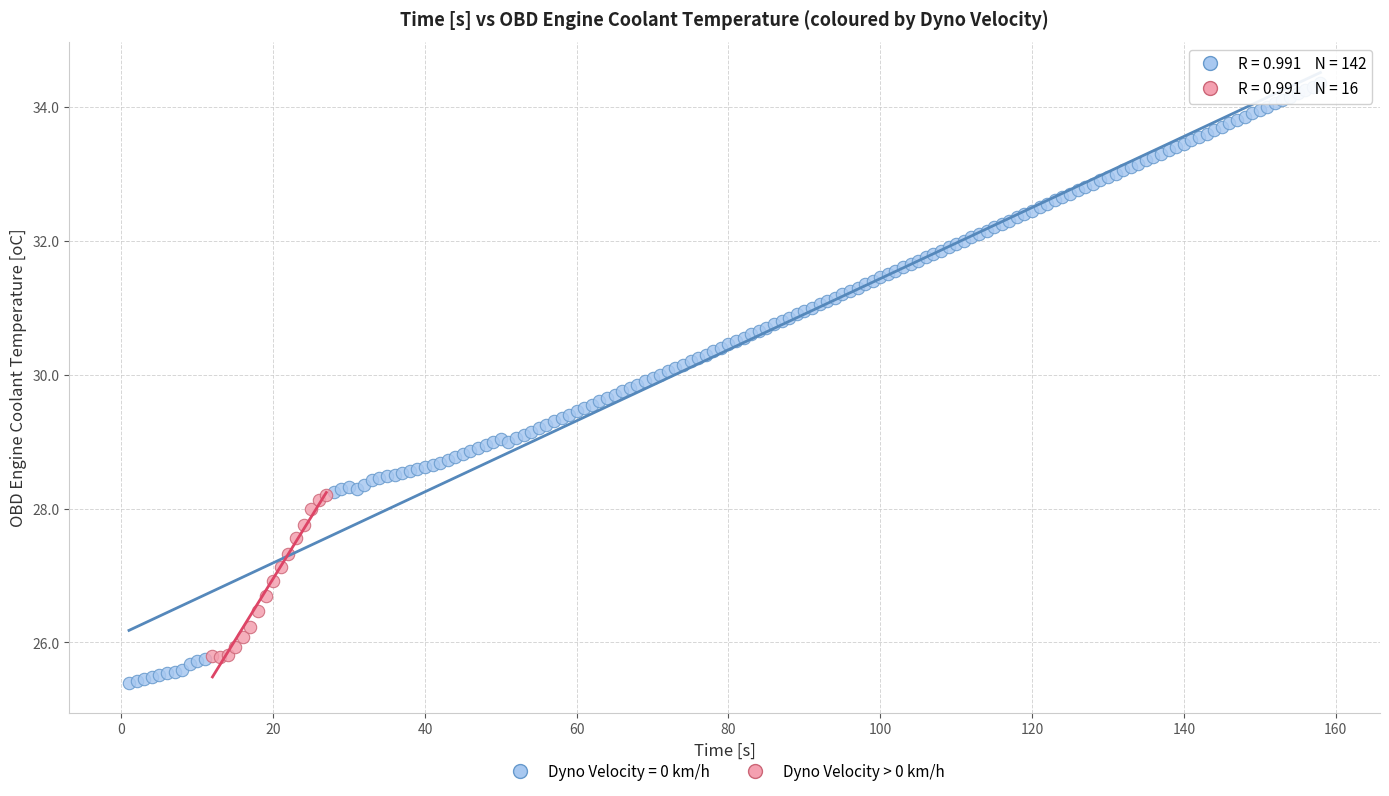

Which series contains the highest Y value?

Dyno Velocity = 0 km/h